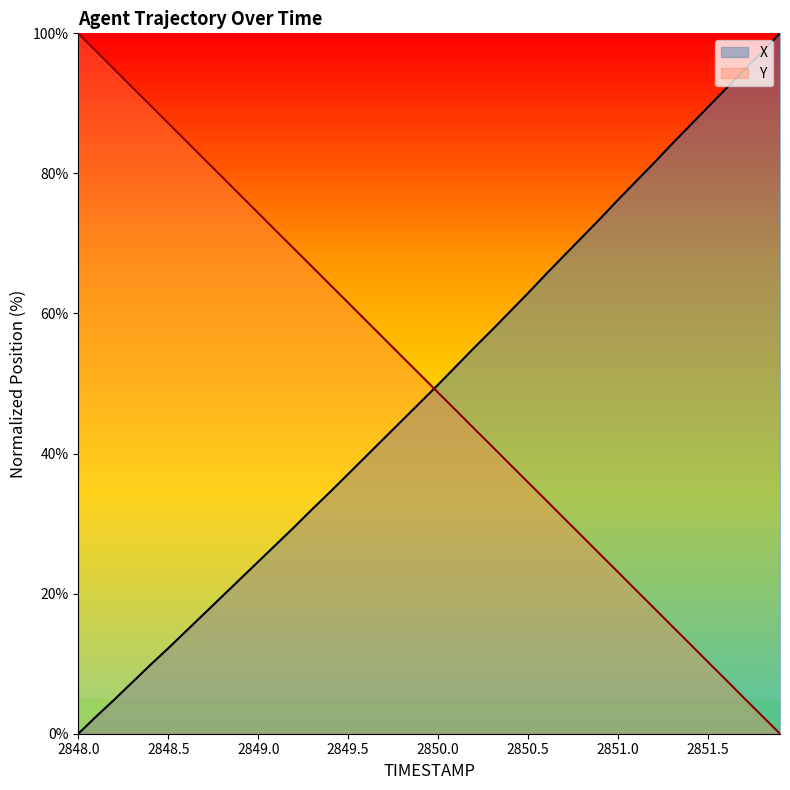

What is the difference between the highest and lowest values at 2851.0?

53.2